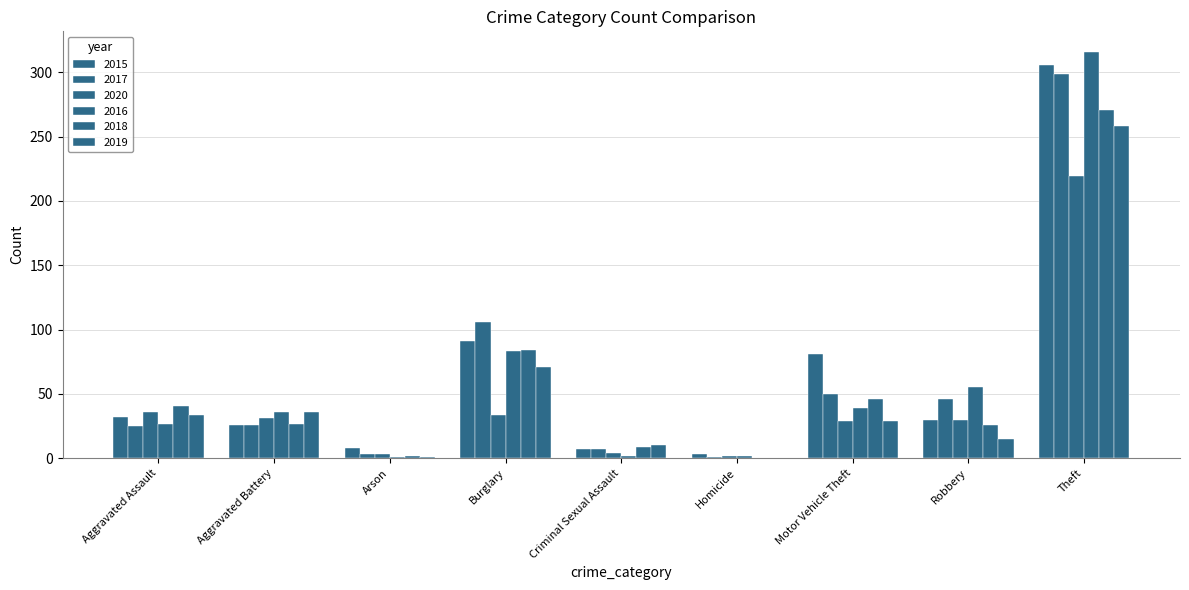

Are the bars horizontal?

No